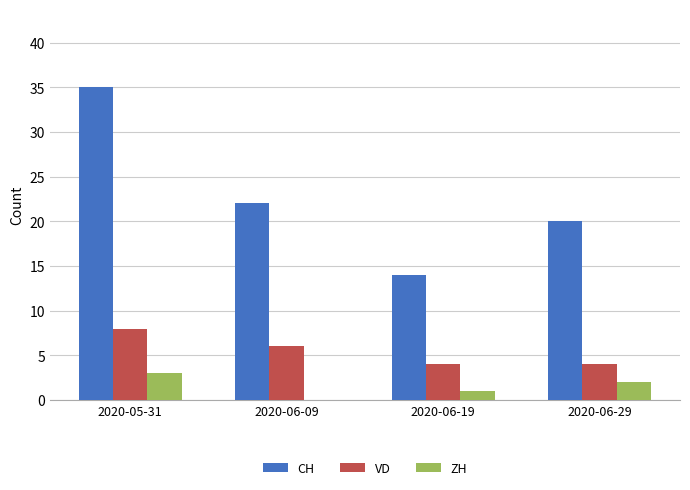

What is the total value across all series at 2020-06-29?

26